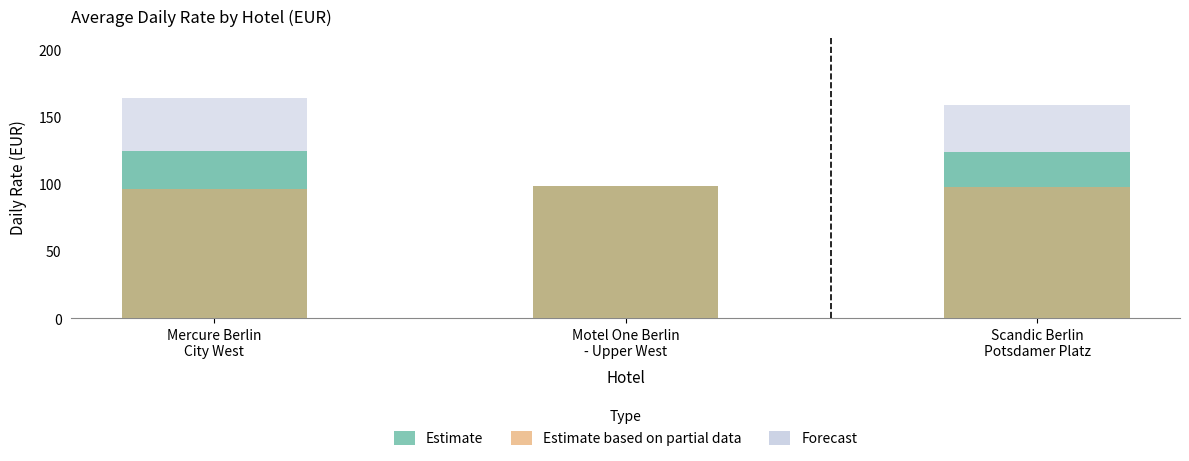

The value of Estimate based on partial data at Scandic Berlin
Potsdamer Platz is 149.0. True or false?

False